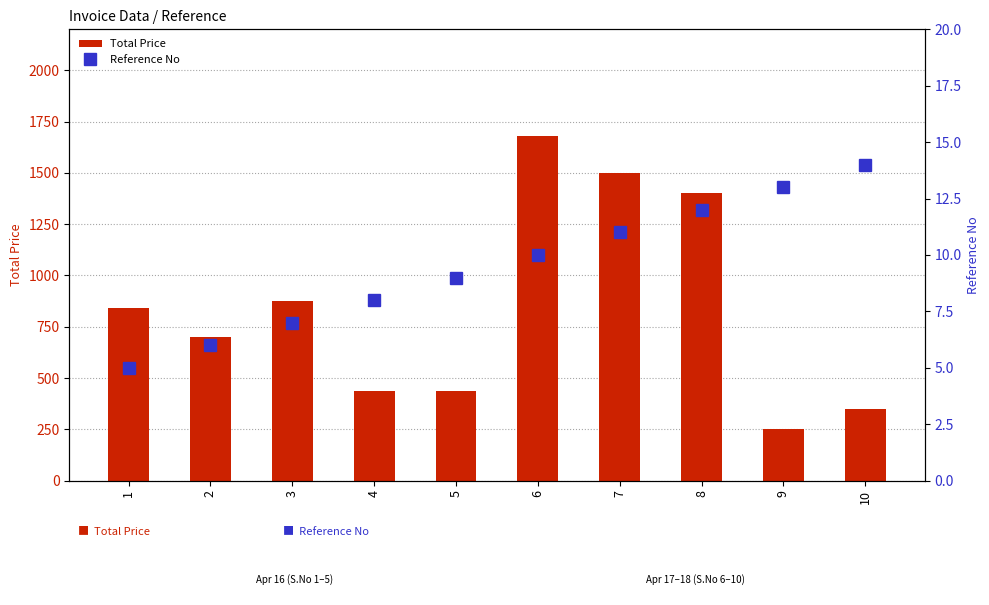

What is the value of the Total Price bar at the 7th from the left?

1500